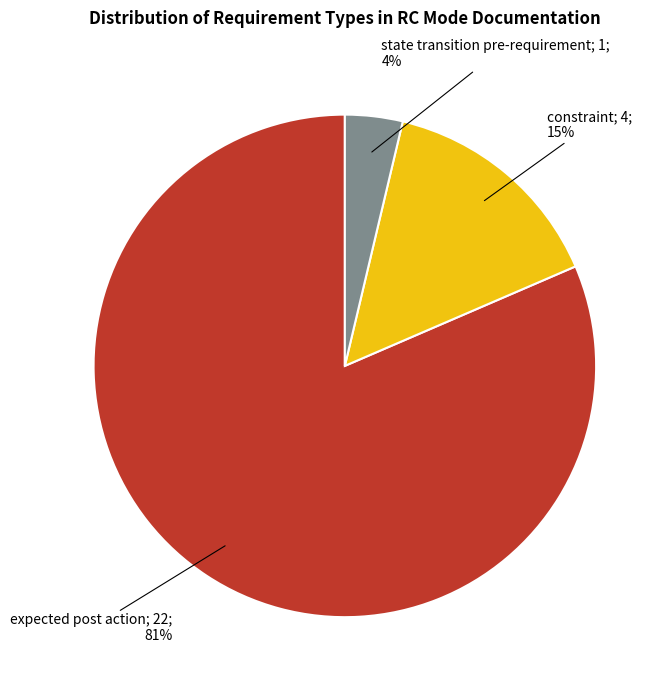

Is there any slice that represents more than half of the pie?

Yes